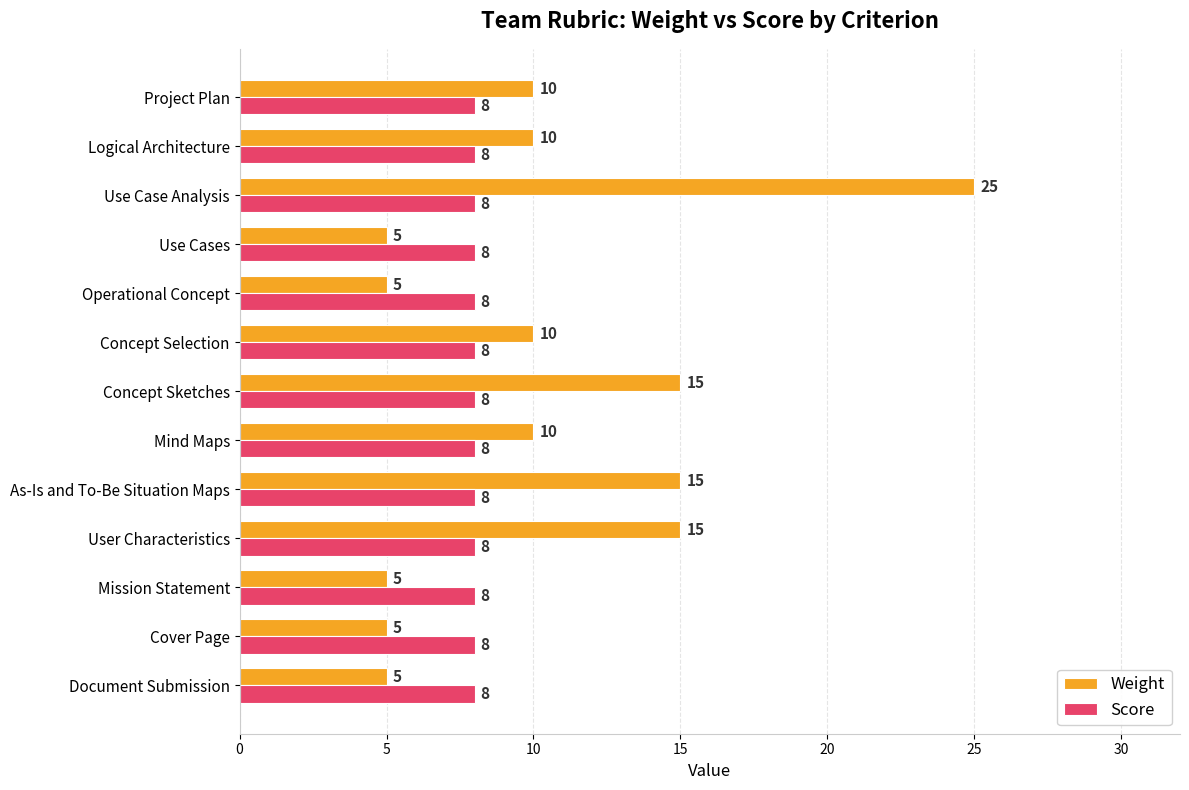

At which category is the sum across all series the highest?

Use Case Analysis